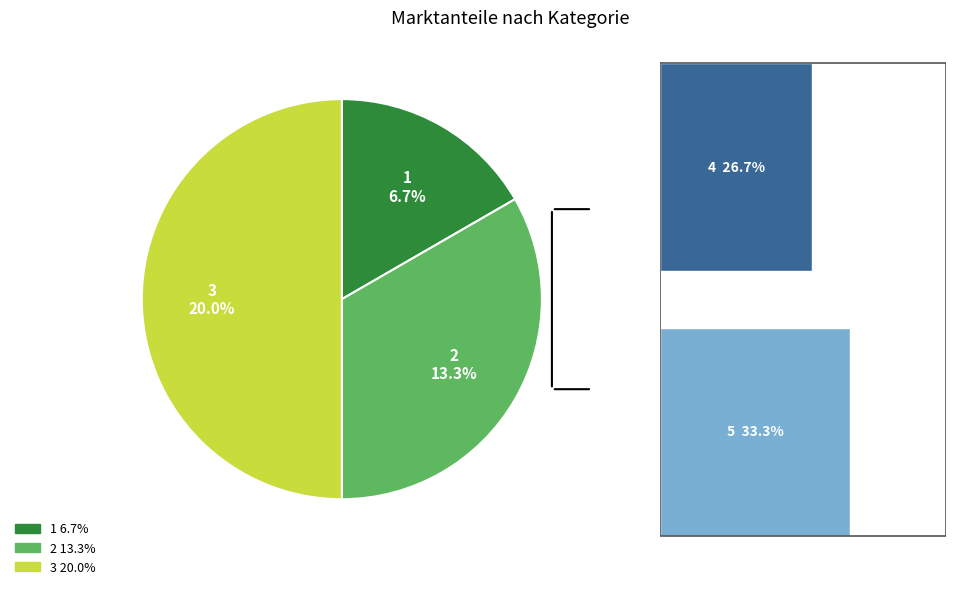

To the nearest percent, what percentage of the pie is 2?

13%